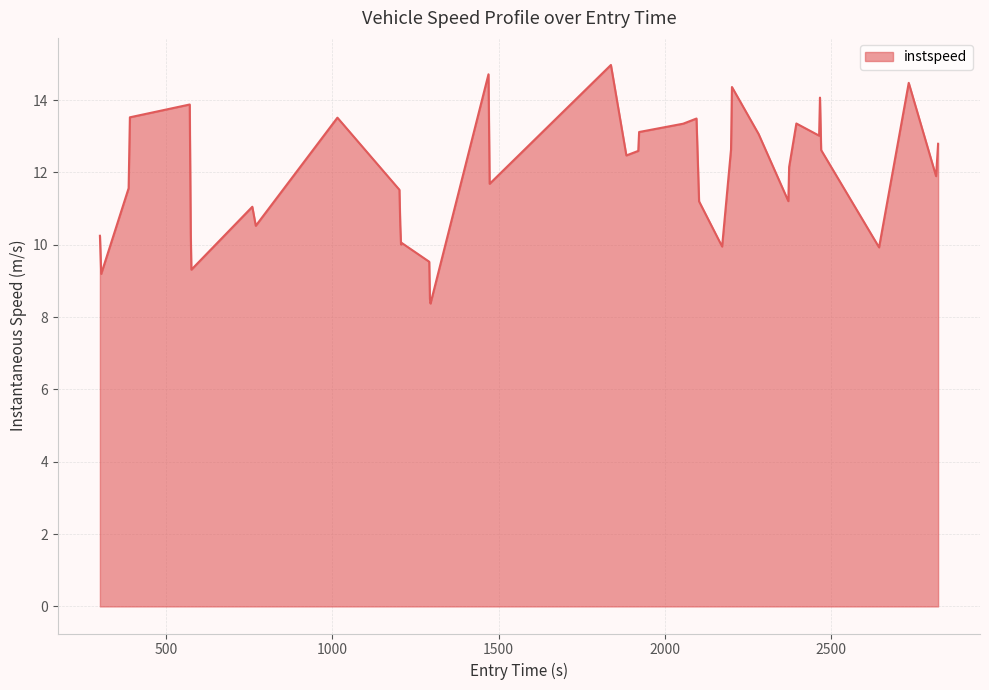

What is the difference between the maximum and minimum values?

6.6